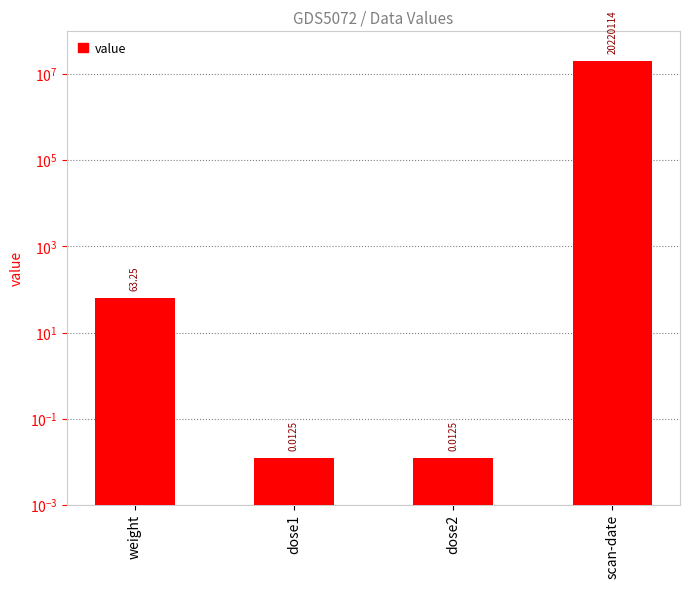

List the labels in order of value, smallest first.

dose1, dose2, weight, scan-date